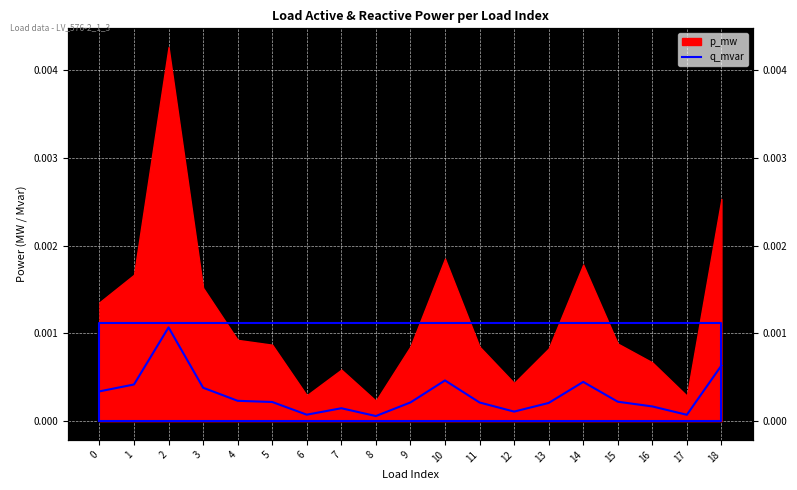

At which label is the value closest to 0?

8